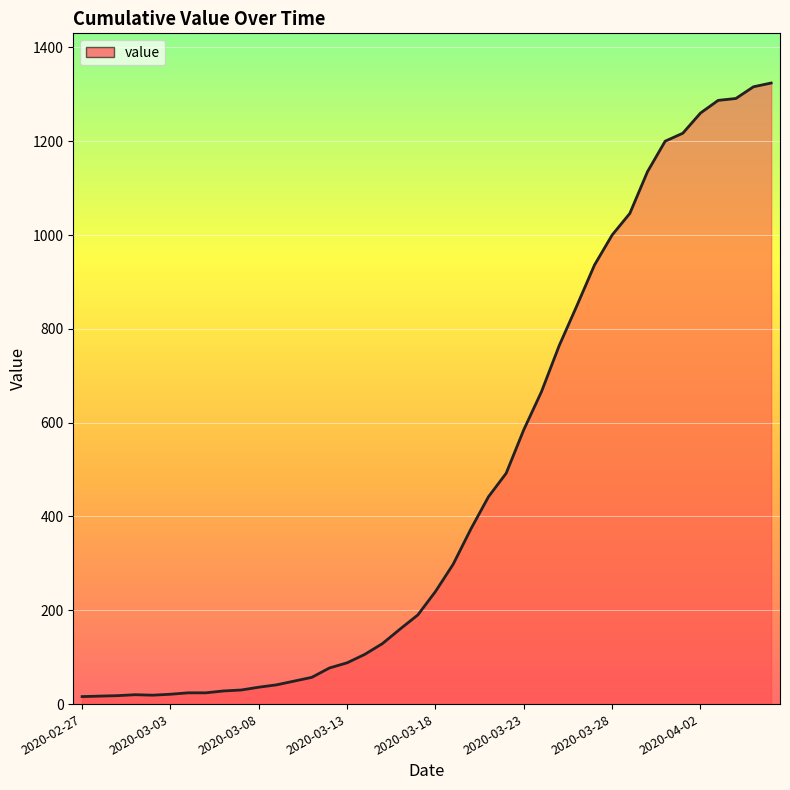

What is the difference between the maximum and minimum values?

1308